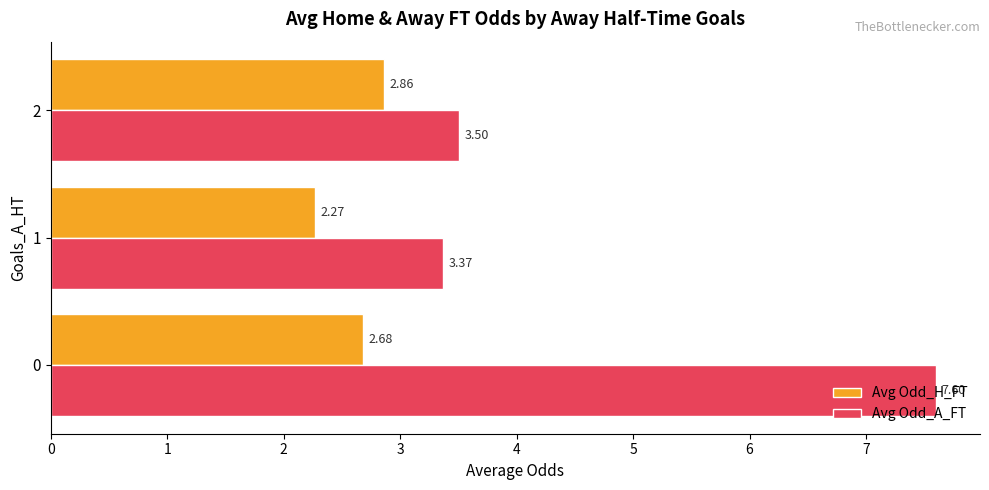

What are all the series names shown in the legend?

Avg Odd_H_FT, Avg Odd_A_FT